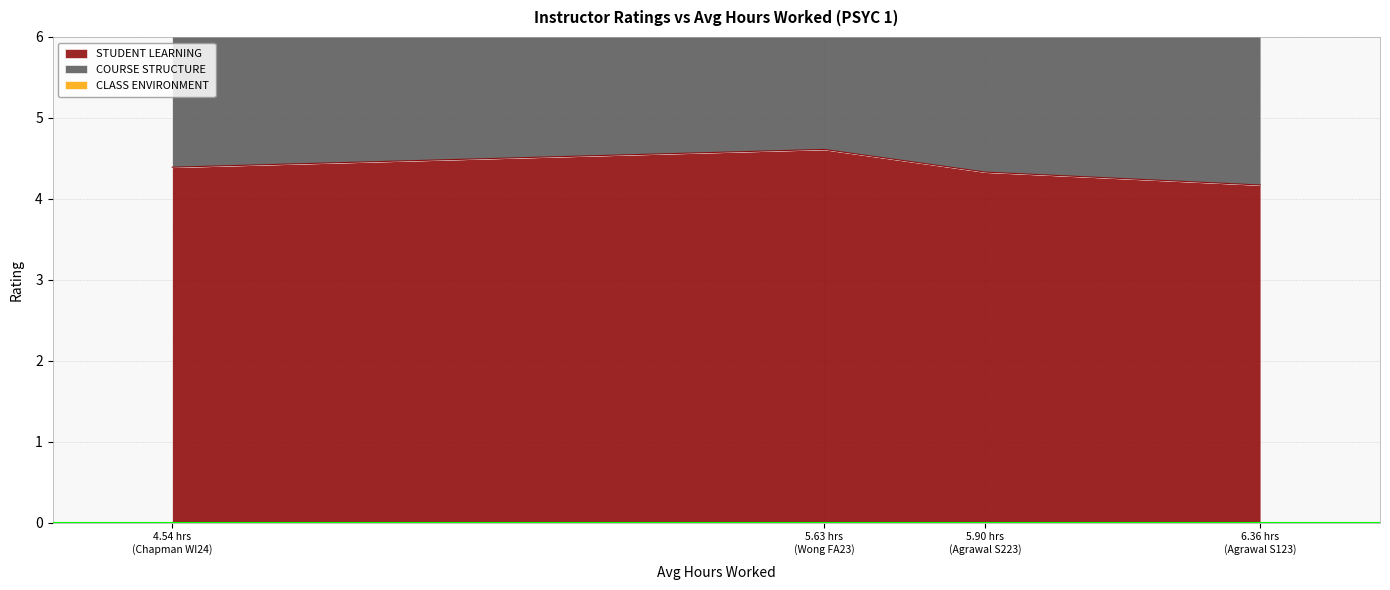

What is the maximum value for STUDENT LEARNING?

4.6